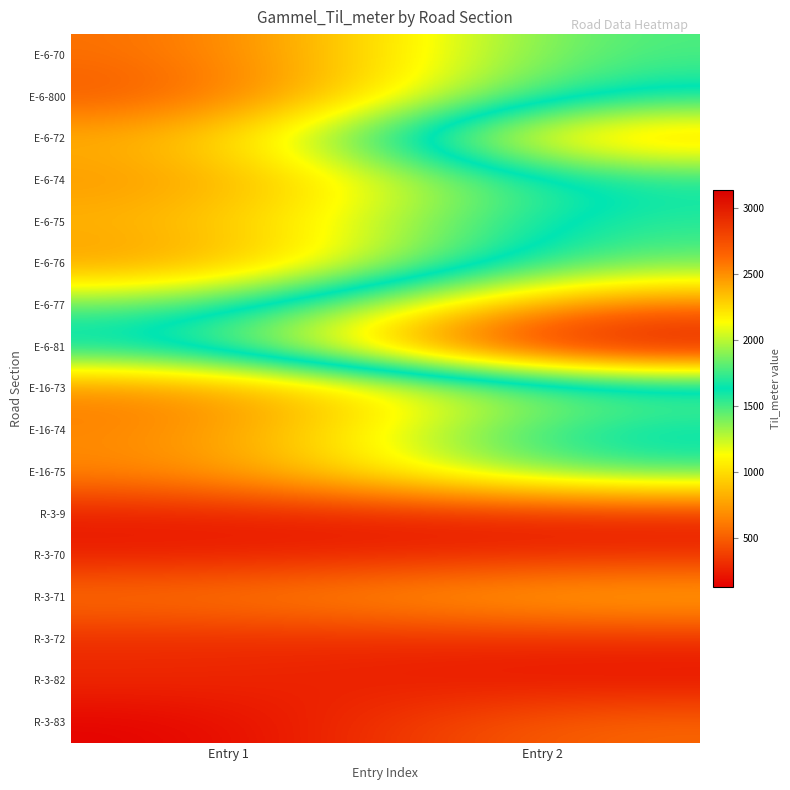

Reading left to right, what are all the values shown in this chart?

E-6-70: Entry 1=540	Entry 2=1520
E-6-800: Entry 1=430	Entry 2=1677
E-6-72: Entry 1=790	Entry 2=2490
E-6-74: Entry 1=691	Entry 2=1658
E-6-75: Entry 1=825	Entry 2=1744
E-6-76: Entry 1=688	Entry 2=1851
E-6-77: Entry 1=1428	Entry 2=2618
E-6-81: Entry 1=1687	Entry 2=3137
E-16-73: Entry 1=605	Entry 2=1415
E-16-74: Entry 1=625	Entry 2=1695
E-16-75: Entry 1=645	Entry 2=1580
R-3-9: Entry 1=240	Entry 2=240
R-3-70: Entry 1=240	Entry 2=300
R-3-71: Entry 1=600	Entry 2=850
R-3-72: Entry 1=300	Entry 2=300
R-3-82: Entry 1=300	Entry 2=200
R-3-83: Entry 1=130	Entry 2=549